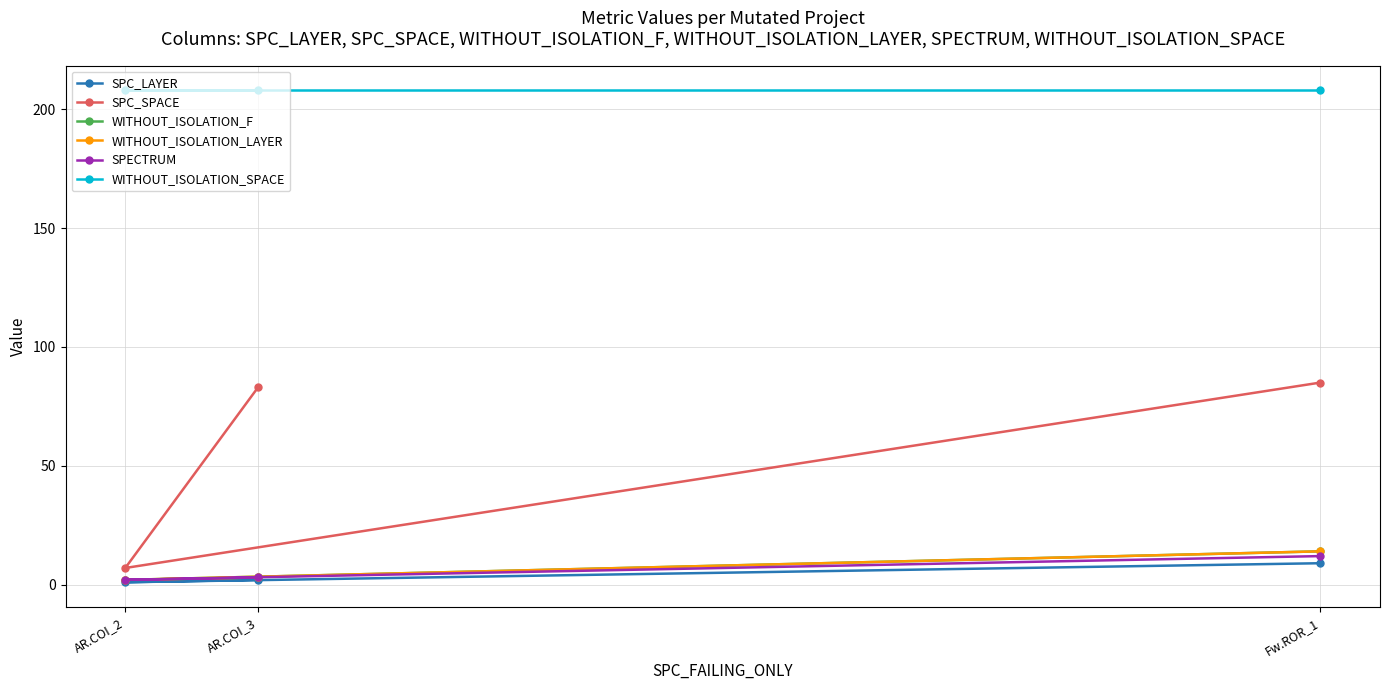

Reading left to right, extract all data points from this chart.

SPC_LAYER: AR.COI_3=2	AR.COI_2=1	Fw.ROR_1=9
SPC_SPACE: AR.COI_3=83	AR.COI_2=7	Fw.ROR_1=85
WITHOUT_ISOLATION_F: AR.COI_3=3	AR.COI_2=2	Fw.ROR_1=14
WITHOUT_ISOLATION_LAYER: AR.COI_3=3	AR.COI_2=2	Fw.ROR_1=14
SPECTRUM: AR.COI_3=3	AR.COI_2=2	Fw.ROR_1=12
WITHOUT_ISOLATION_SPACE: AR.COI_3=208	AR.COI_2=208	Fw.ROR_1=208